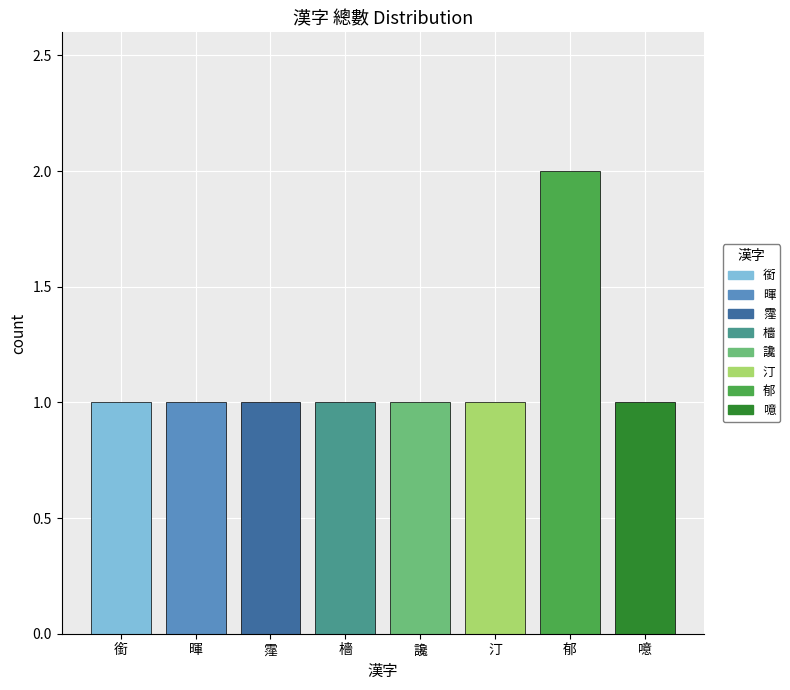

Is it true that 總數 equals 1 at 銜?

True